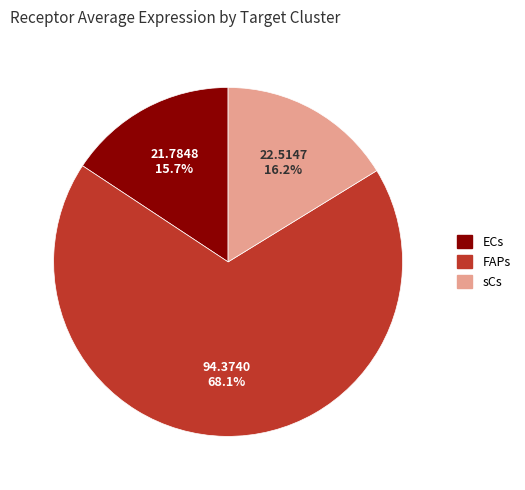

Which category accounts for the majority?

FAPs